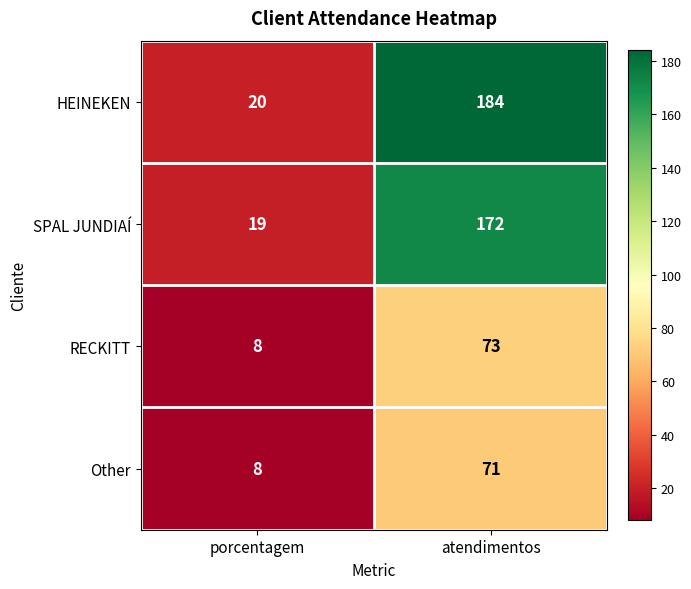

What is the spread (max minus min) of values at atendimentos?

113